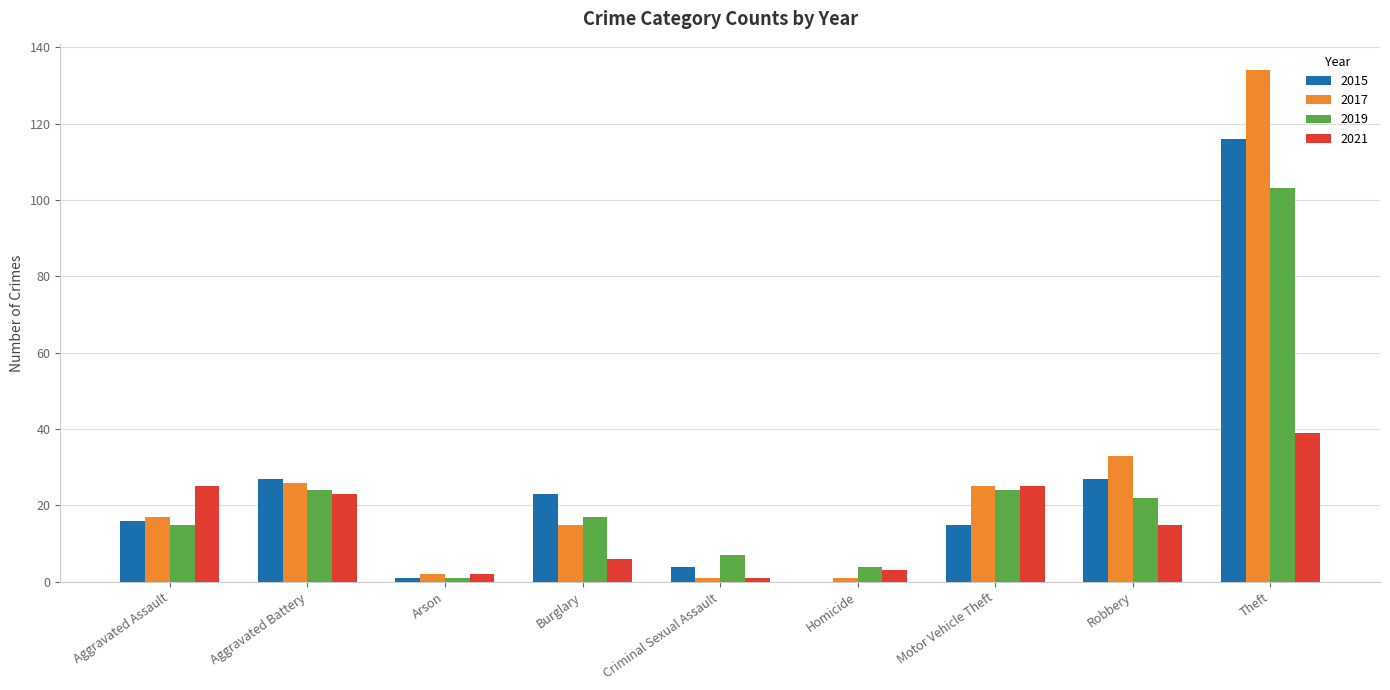

At which category does the chart reach its peak across all series?

Theft